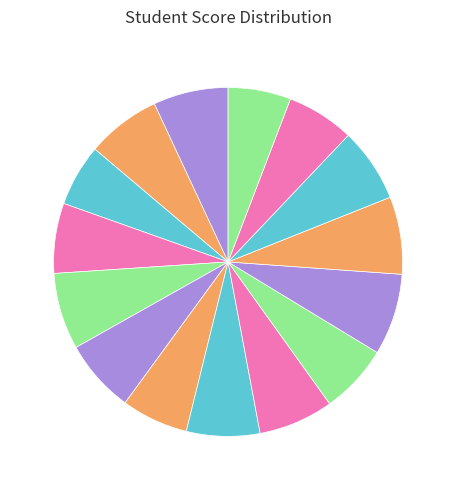

How many segments does this pie chart have?

15